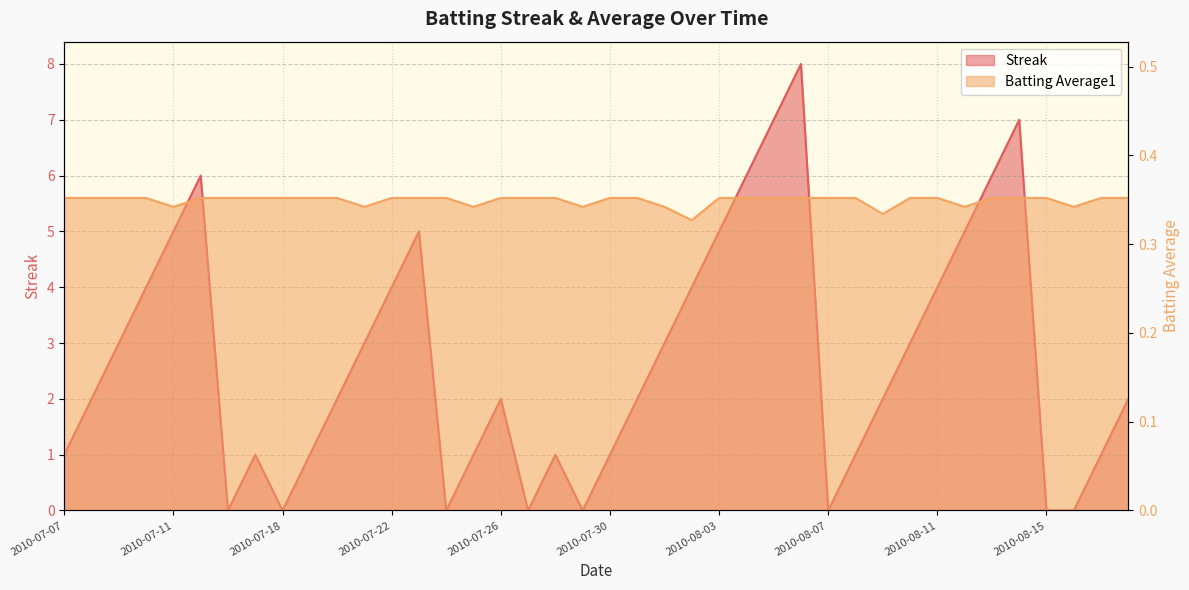

List the labels in order of Streak value, largest first.

2010-08-06, 2010-08-05, 2010-08-14, 2010-07-15, 2010-08-04, 2010-08-13, 2010-07-11, 2010-07-23, 2010-08-03, 2010-08-12, 2010-07-10, 2010-07-22, 2010-08-02, 2010-08-11, 2010-07-09, 2010-07-21, 2010-08-01, 2010-08-10, 2010-07-08, 2010-07-20, 2010-07-26, 2010-07-31, 2010-08-09, 2010-08-18, 2010-07-07, 2010-07-17, 2010-07-19, 2010-07-25, 2010-07-28, 2010-07-30, 2010-08-08, 2010-08-17, 2010-07-16, 2010-07-18, 2010-07-24, 2010-07-27, 2010-07-29, 2010-08-07, 2010-08-15, 2010-08-16